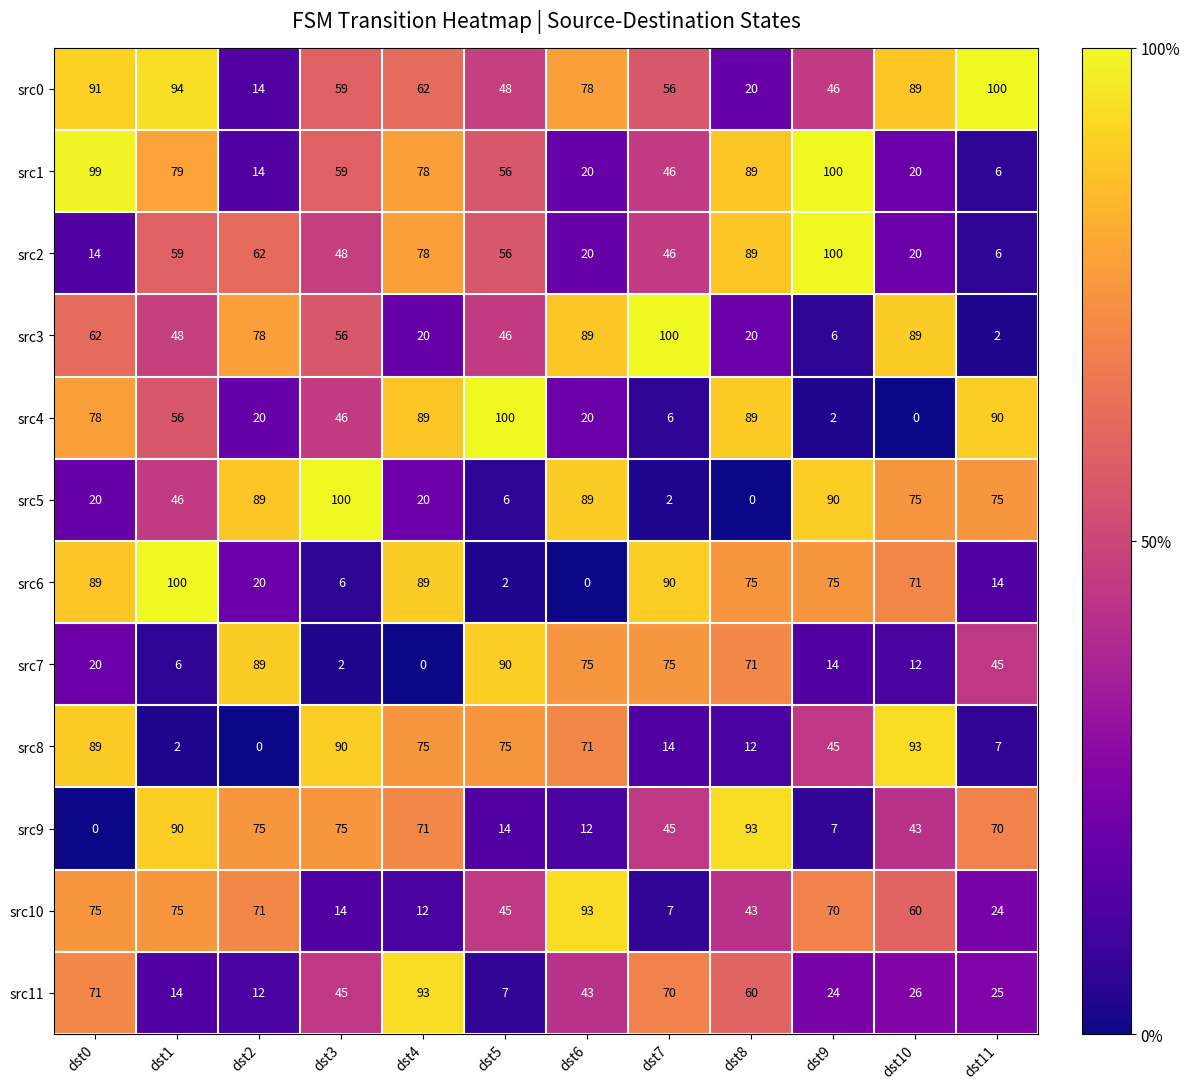

Is it true that src4 equals 0 at dst10?

True